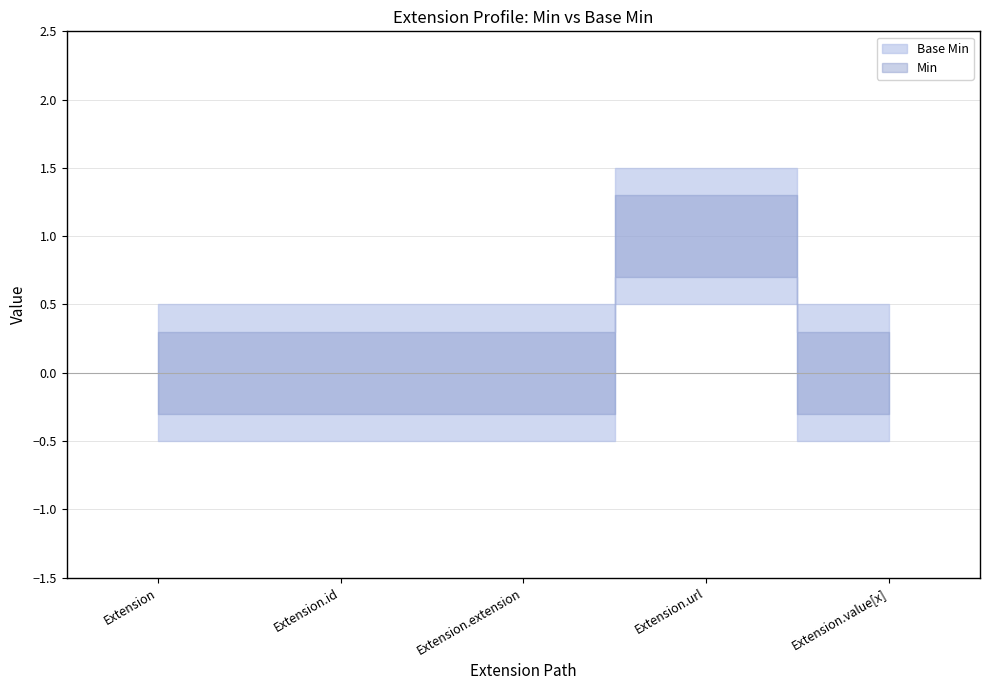

What is the label of the 1st point from the right?

Extension.value[x]